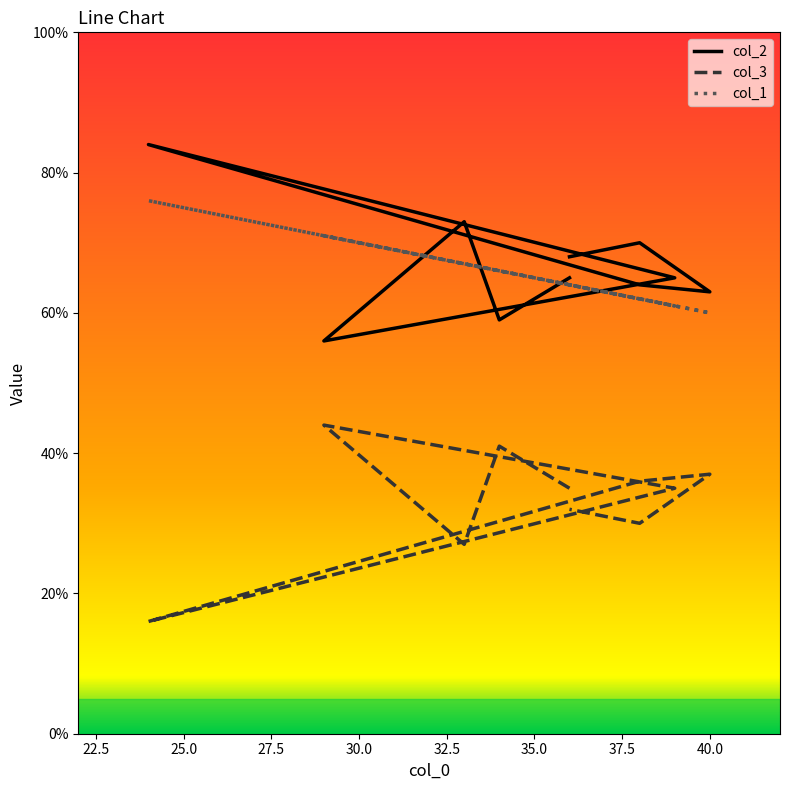

True or false: col_1 and col_3 cross at least once.

False